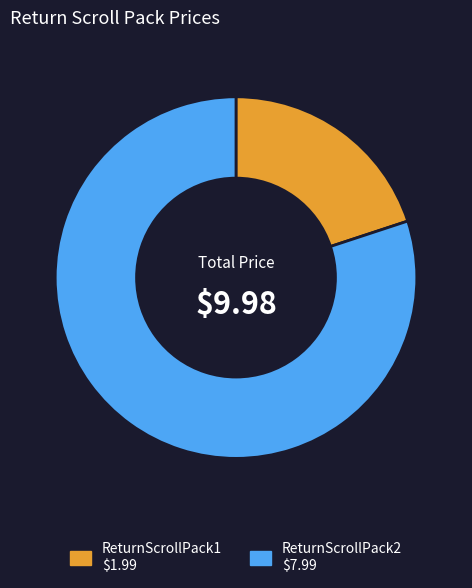

Combined, do ReturnScrollPack1 and ReturnScrollPack2 account for over 50%?

Yes